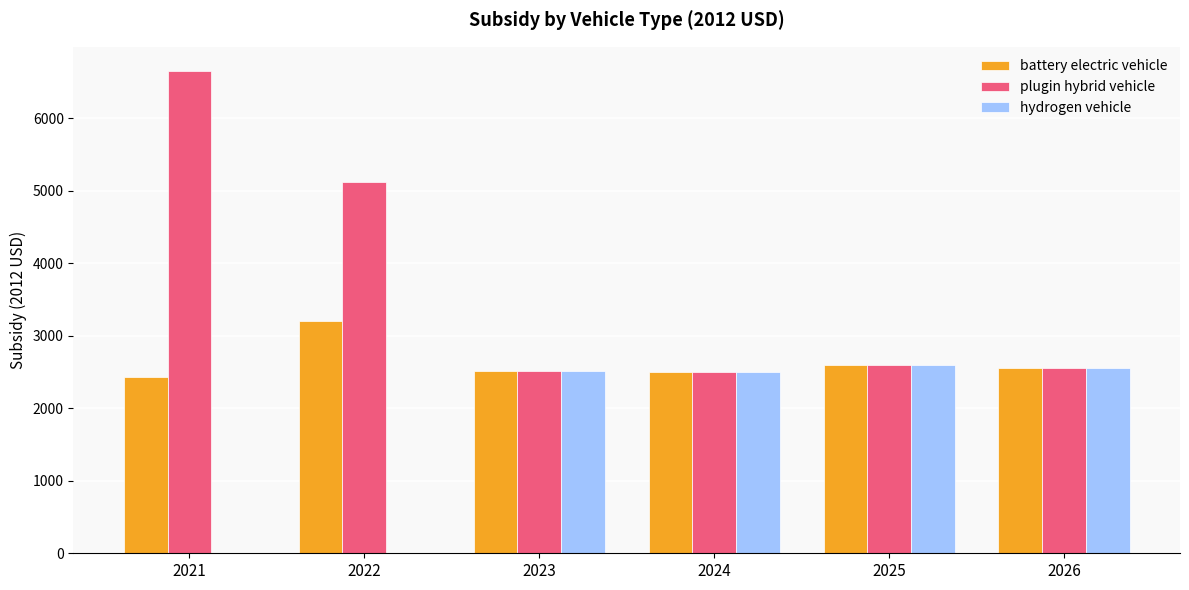

At which category is the sum across all series the highest?

2021